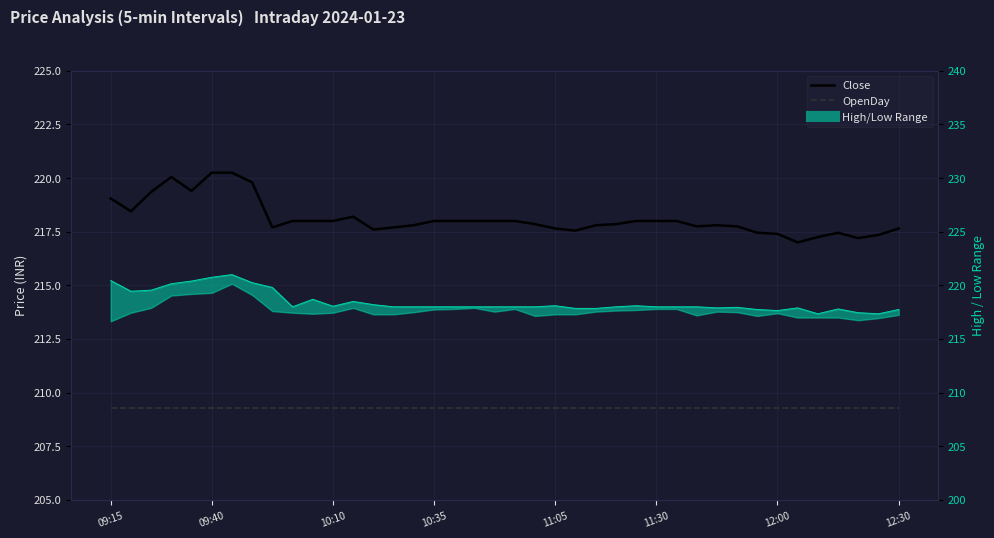

What position from the right is 28?

12